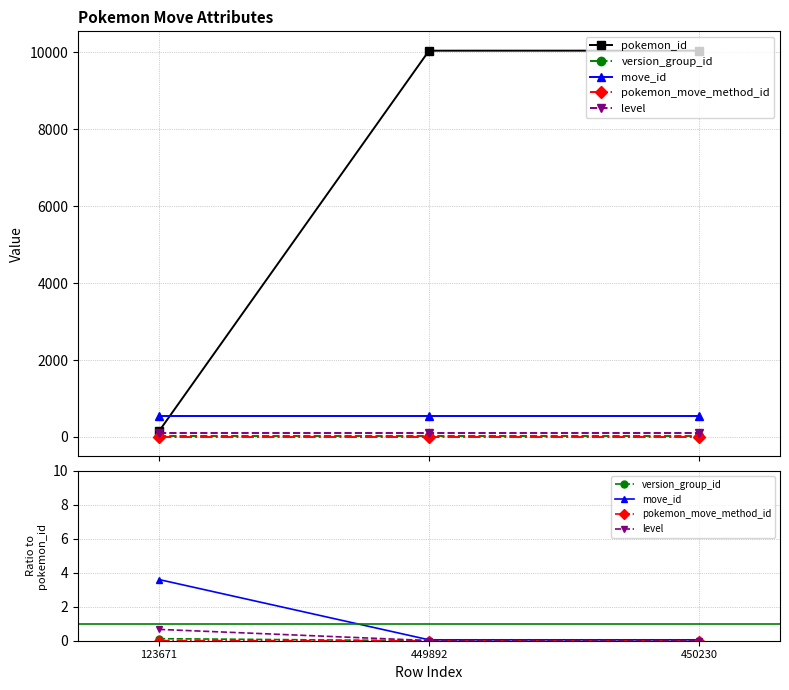

What is the greatest value displayed?

10044.0